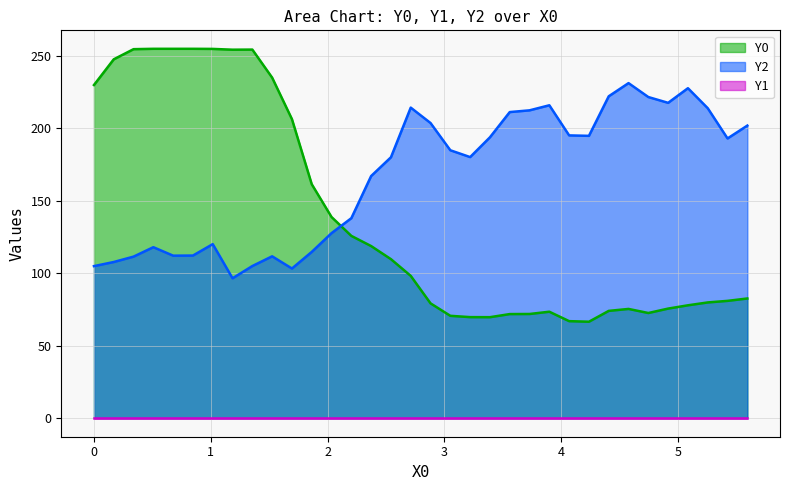

How many values in the Y0 series are below 98?

17